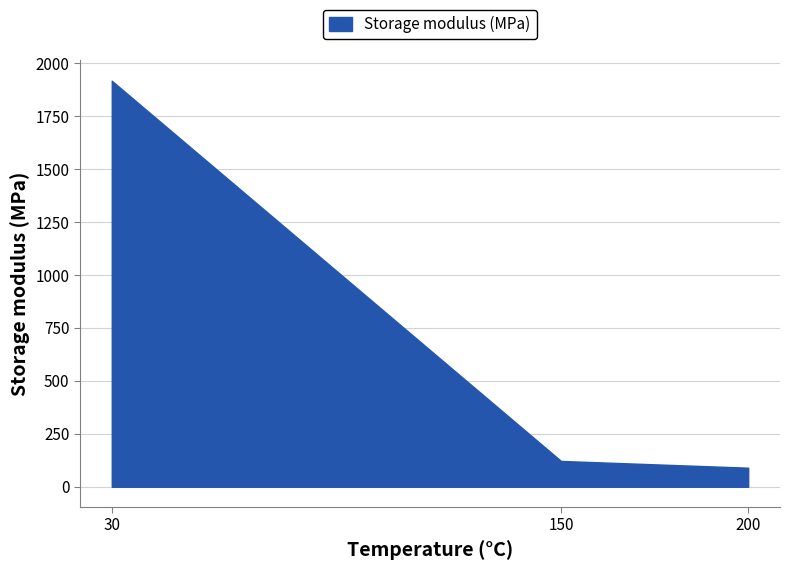

Reading left to right, list all the values displayed in this chart.

1918	122	90